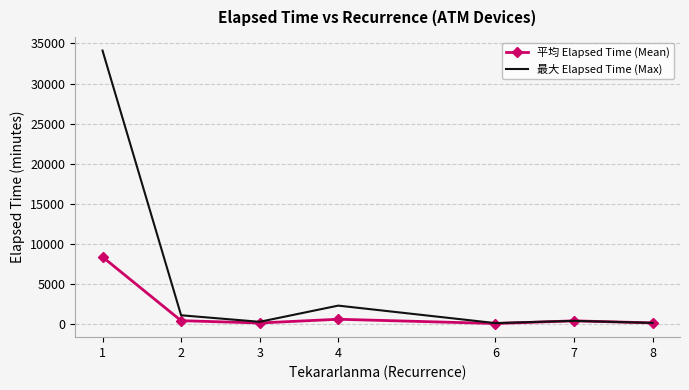

What is the maximum value shown in the chart?

34110.0